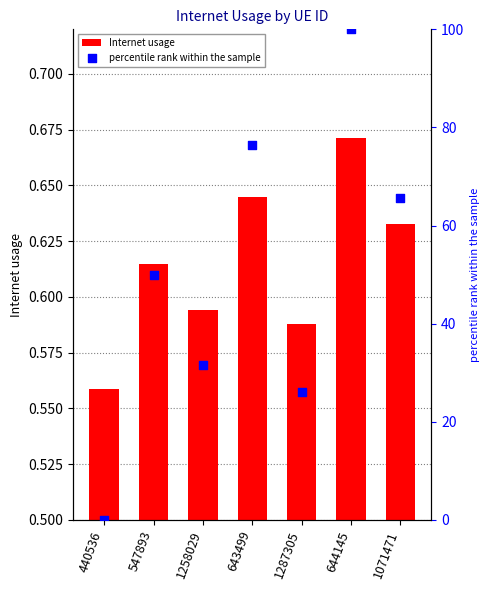

Is the value of Internet usage at 1287305 greater than the value of percentile rank within the sample at 643499?

No